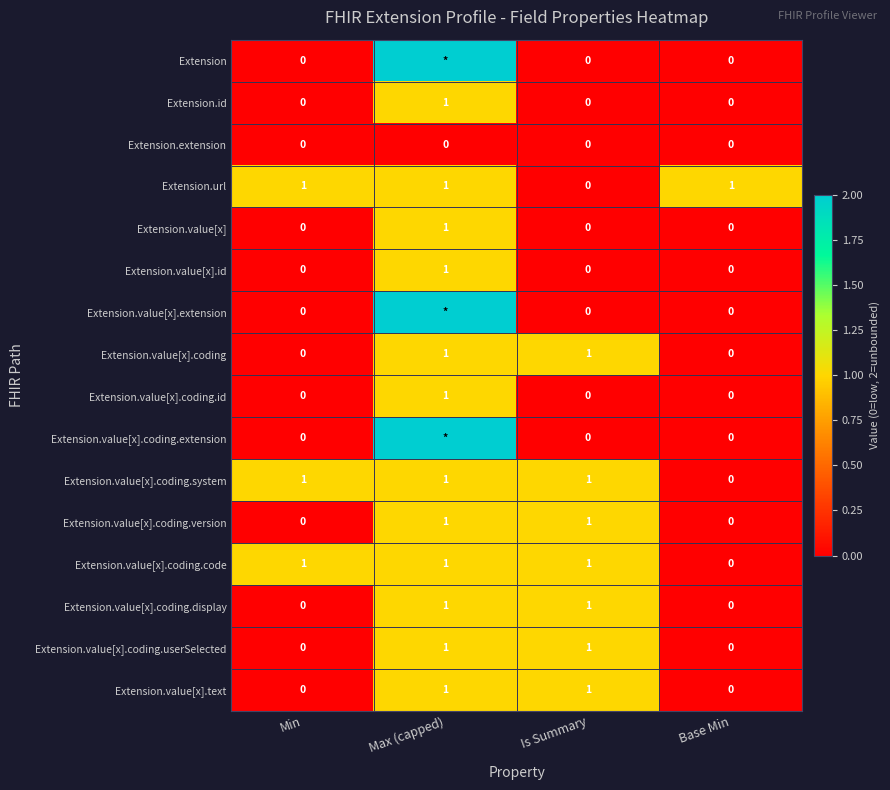

How many Extension.url values are between 1 and 2?

3